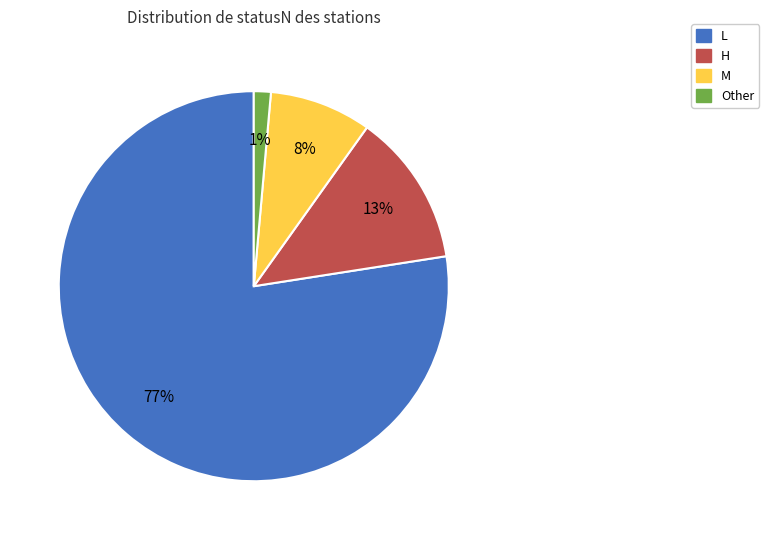

Is there a majority slice in this chart?

Yes